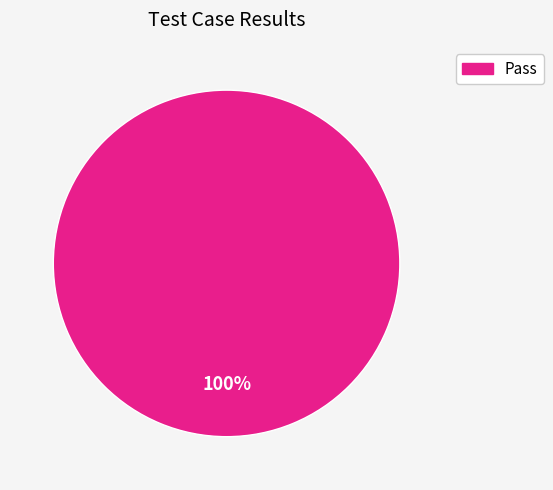

Does any single category account for the majority?

Yes